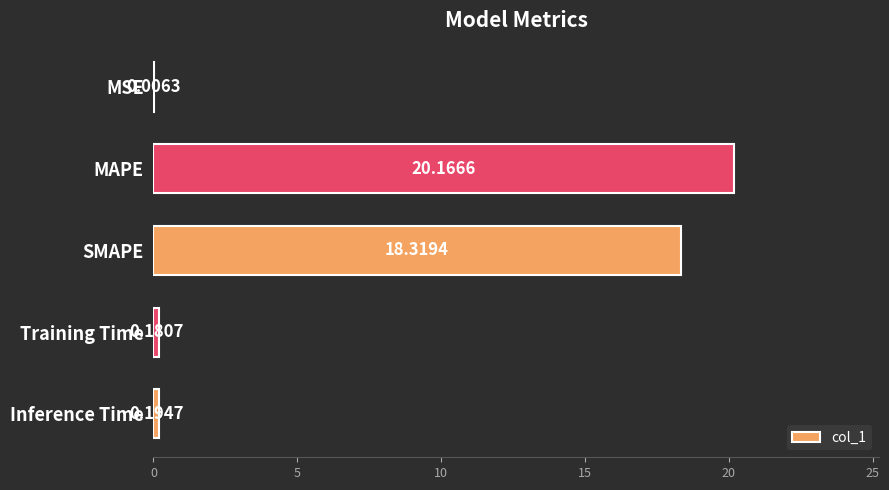

Which label corresponds to the largest value in the chart?

MAPE